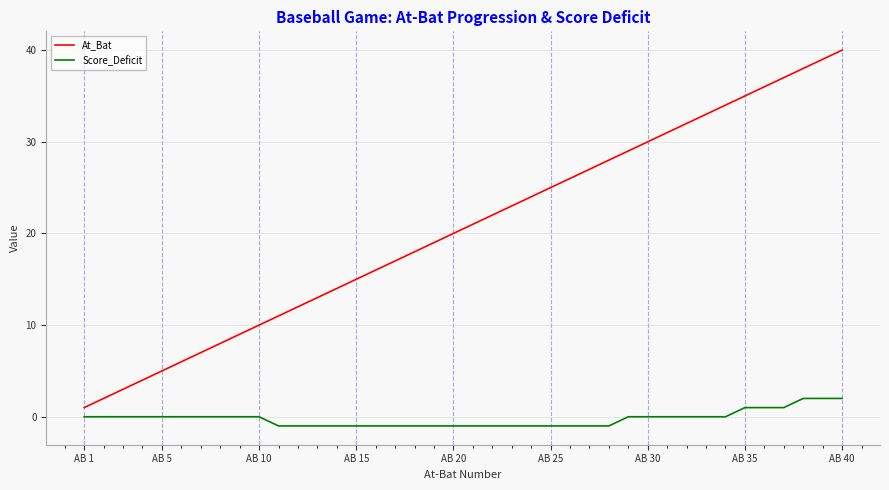

Which series has the largest total across all categories?

At_Bat